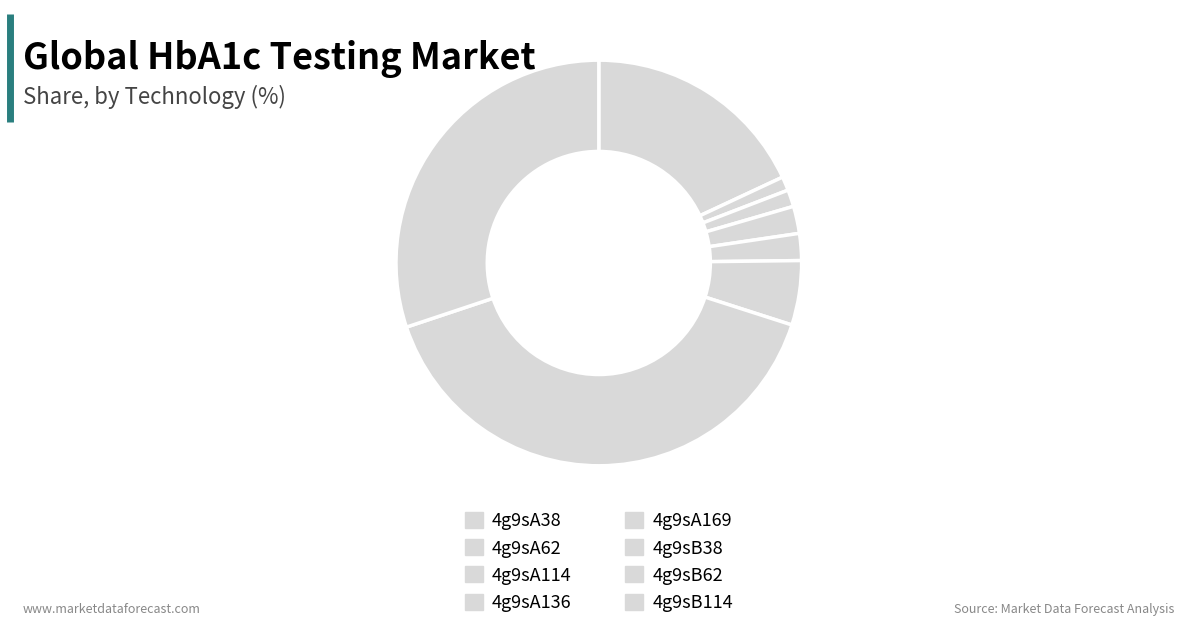

How many segments does this pie chart have?

8